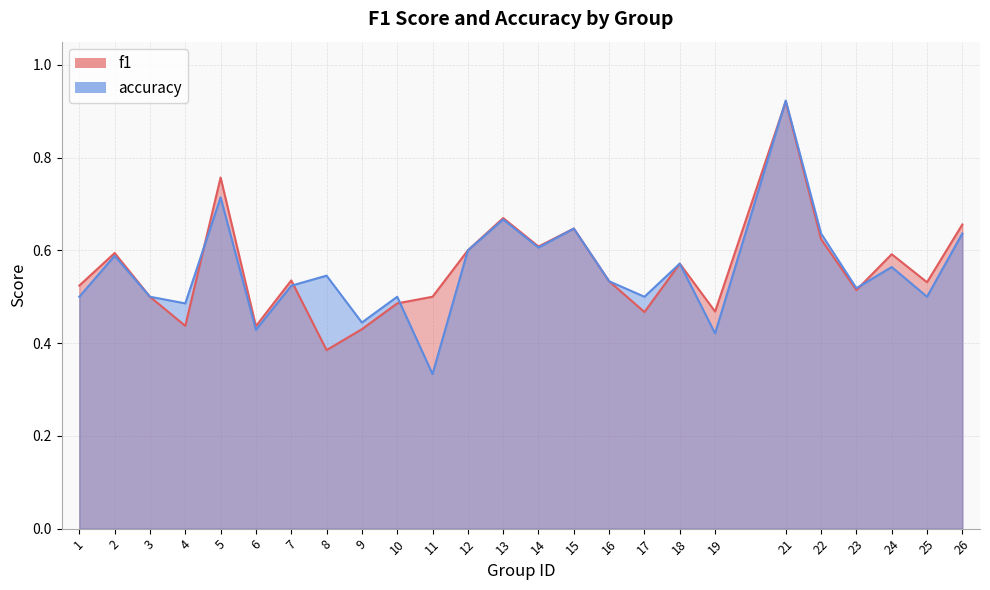

Does the chart have visible grid lines?

Yes